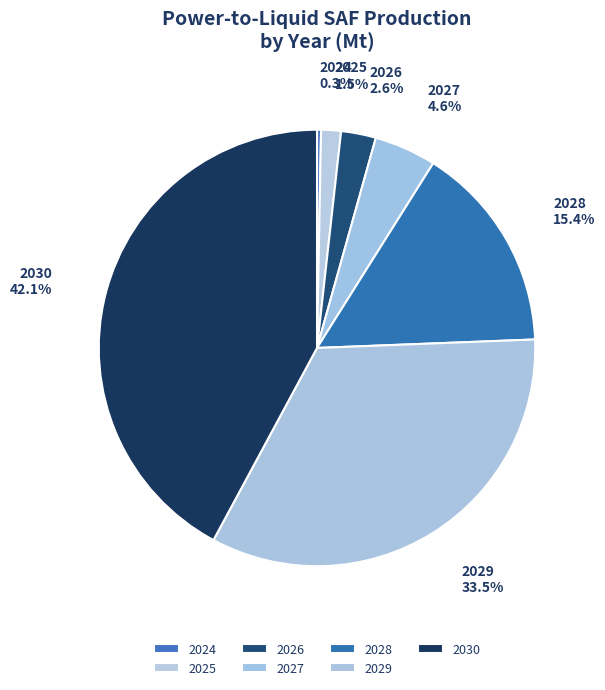

To the nearest percent, what is the combined percentage of 2026 and 2025?

4%